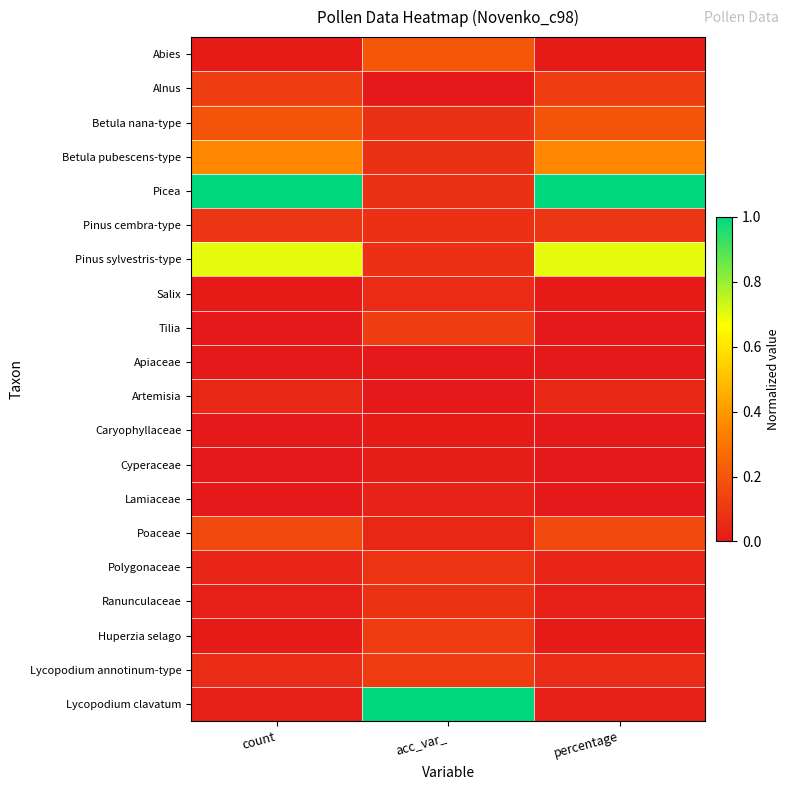

Which label corresponds to the largest value in the chart?

count